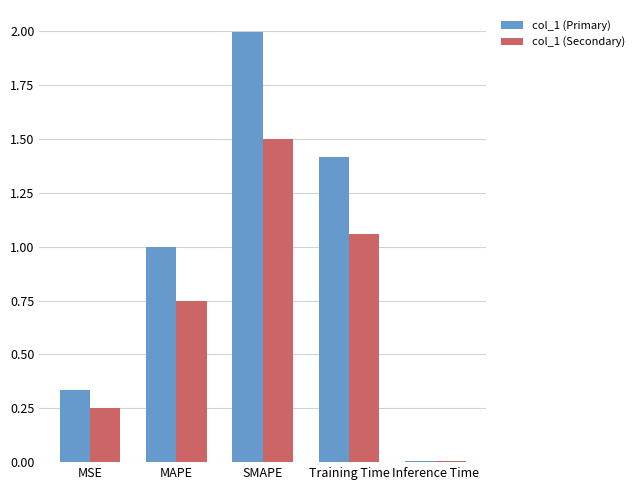

How many groups of bars are there?

5